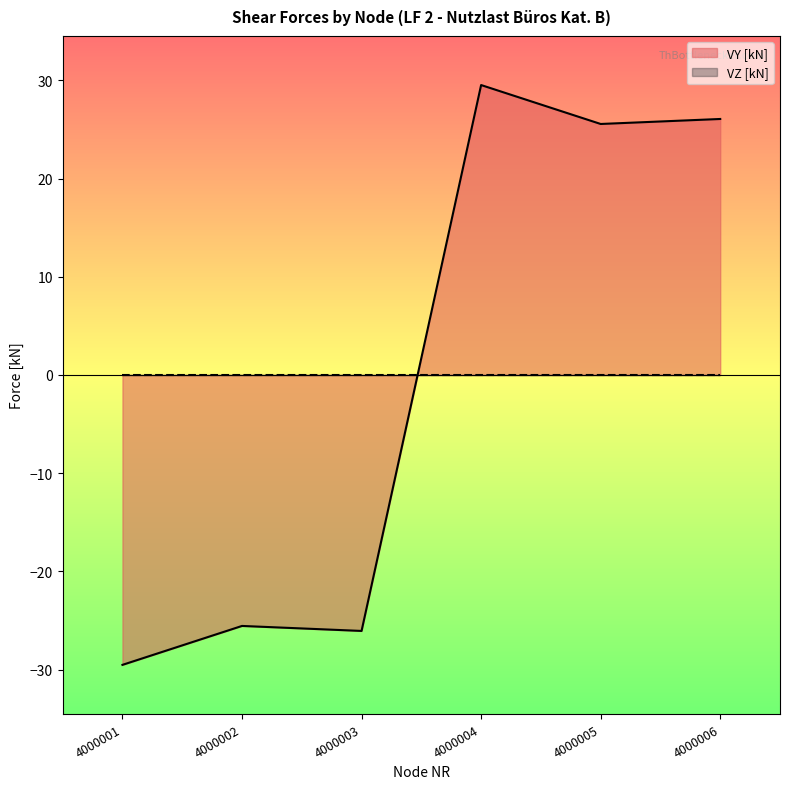

What is the sum of the values at 4000002 and 4000001?

-55.1